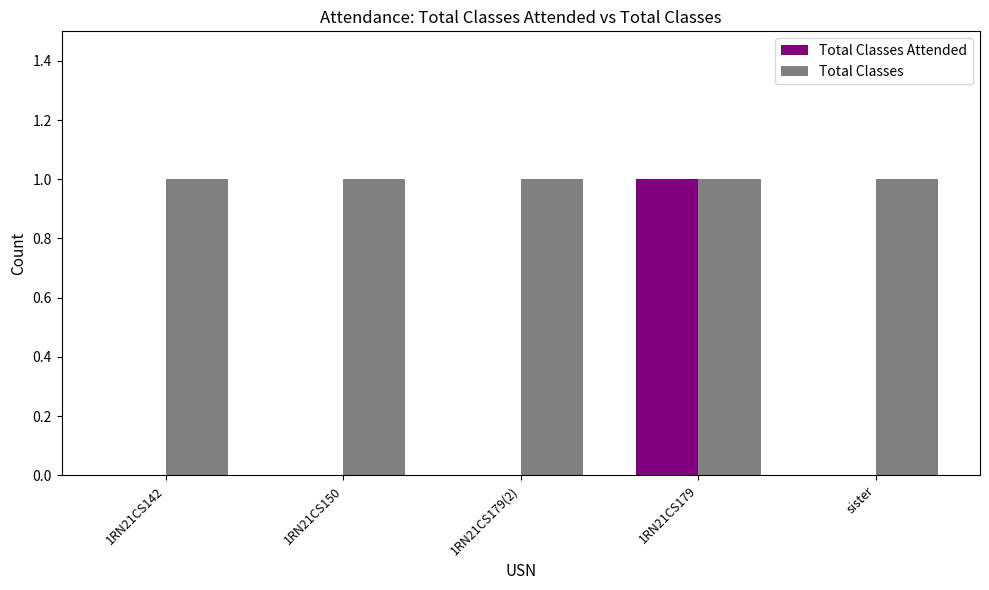

Which series has the largest total across all categories?

Total Classes